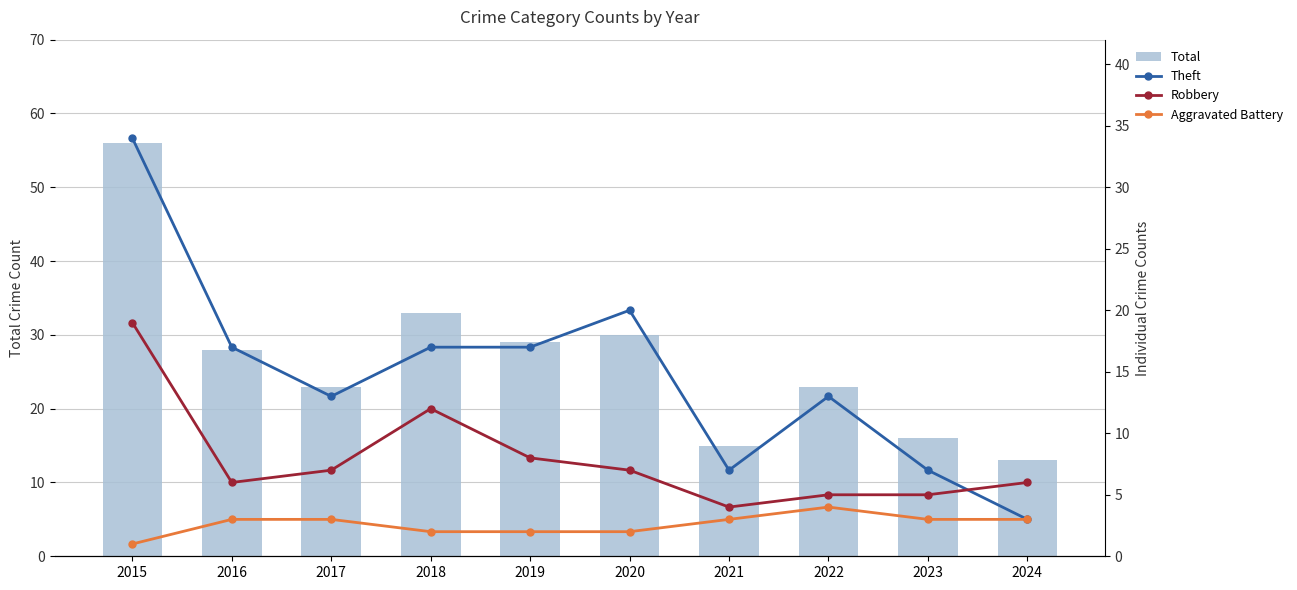

The value of Robbery at 2017 is 10. True or false?

False